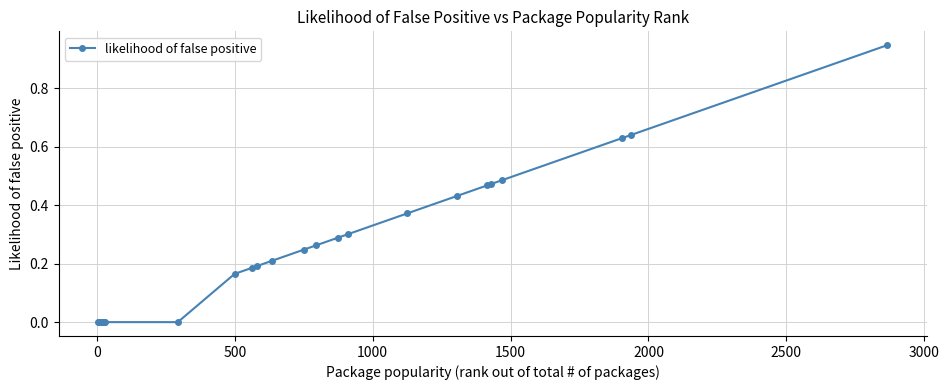

What is the sum of all values?

6.3